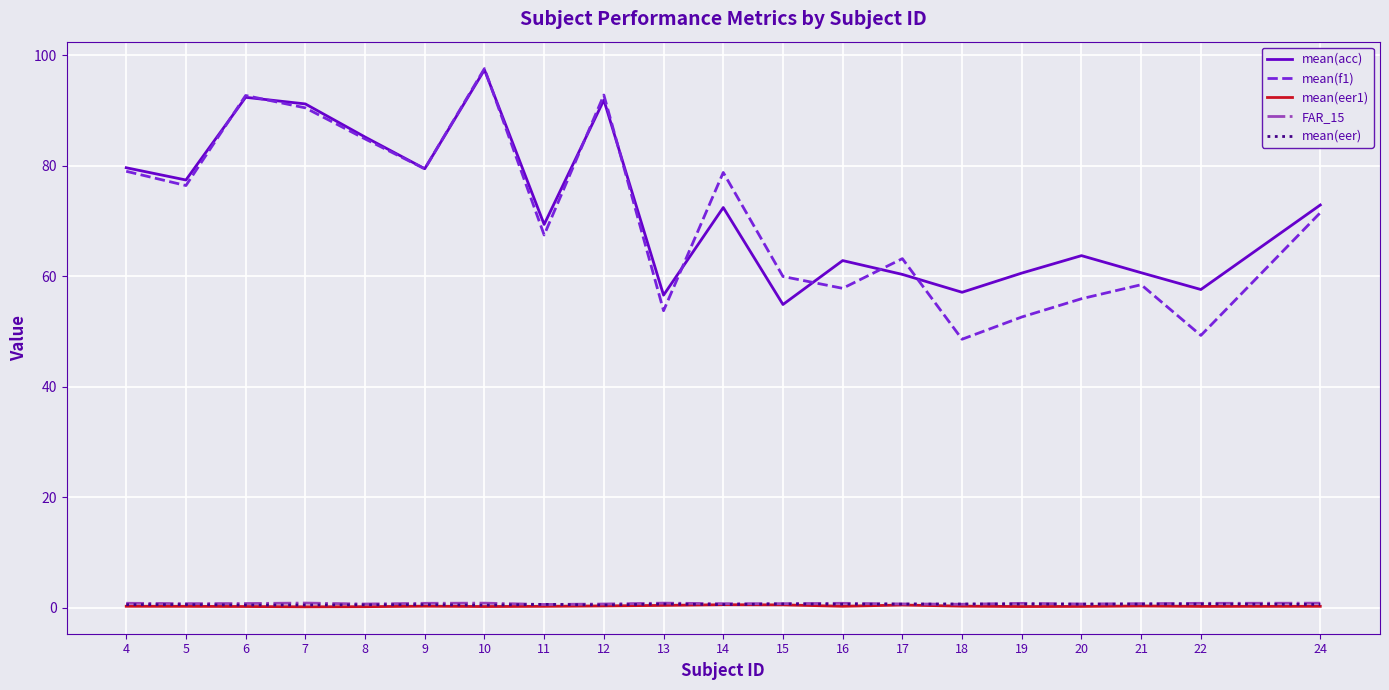

Which series has the largest range (max minus min)?

mean(f1)